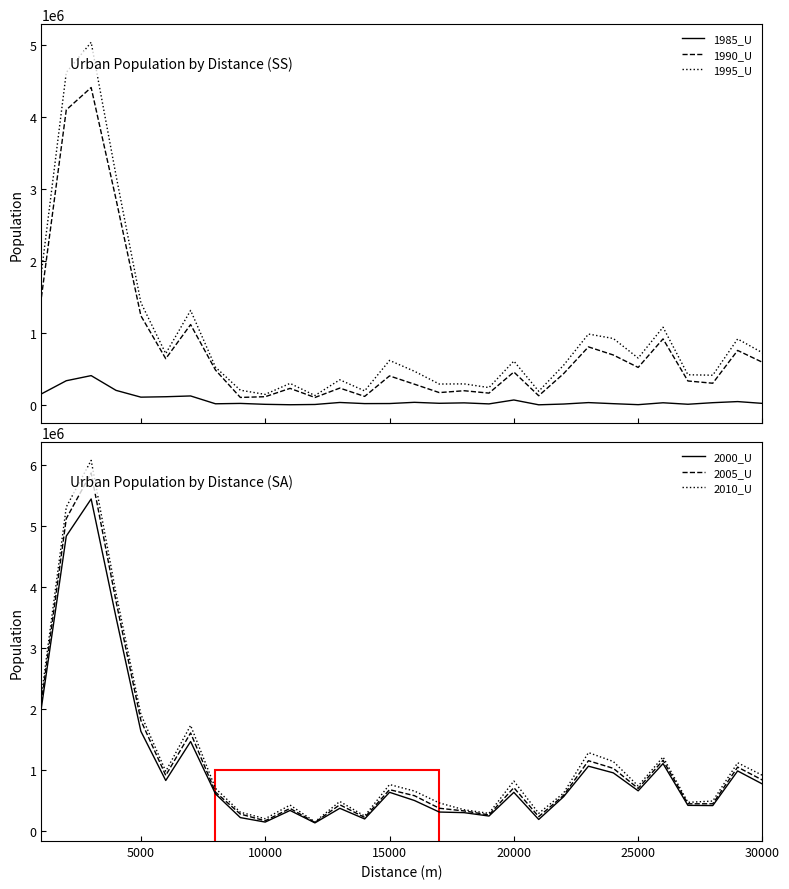

Reading right to left, transcribe all the data shown in this chart.

1985_U: 19682	44727	29418	7621	28145	1935	15637	30691	10620	0	66972	12603	26831	20971	34346	17590	16756	32359	4499	838	6671	19292	14127	123006	112126	106322	200761	405725	334603	151668
1990_U: 590651	755812	299787	331184	916015	519462	692356	805189	432782	125902	455651	162427	195584	169849	286617	401561	116707	232342	101900	228333	112561	102484	483400	1115193	641223	1238134	2858859	4410883	4100161	1496371
1995_U: 722998	915257	411224	417624	1078525	649453	921753	983570	549715	188504	607801	239491	290827	288601	466428	617104	193451	347762	128875	297830	144717	202782	523215	1312260	711910	1420411	3190019	5039656	4620052	1839338
2000_U: 776623	991270	424251	427597	1111465	665730	959803	1069242	568659	196878	640571	252796	308432	318481	507534	641660	205177	379815	140650	344480	154120	227323	615994	1472897	834991	1640384	3507231	5444134	4836313	2030957
2005_U: 841417	1054101	453573	453033	1165509	705296	1033676	1158565	591539	242727	717608	271227	336593	380357	586365	684801	230304	437627	148069	377937	174858	285496	644833	1613324	917924	1818076	3768587	5870558	5122491	2118151
2010_U: 918409	1125369	498372	476928	1219913	745113	1145442	1291754	628791	297617	826485	296553	355676	467742	662403	768514	252979	491655	157712	432512	209088	315407	706063	1737097	984817	1917874	3900854	6075873	5312403	2218437